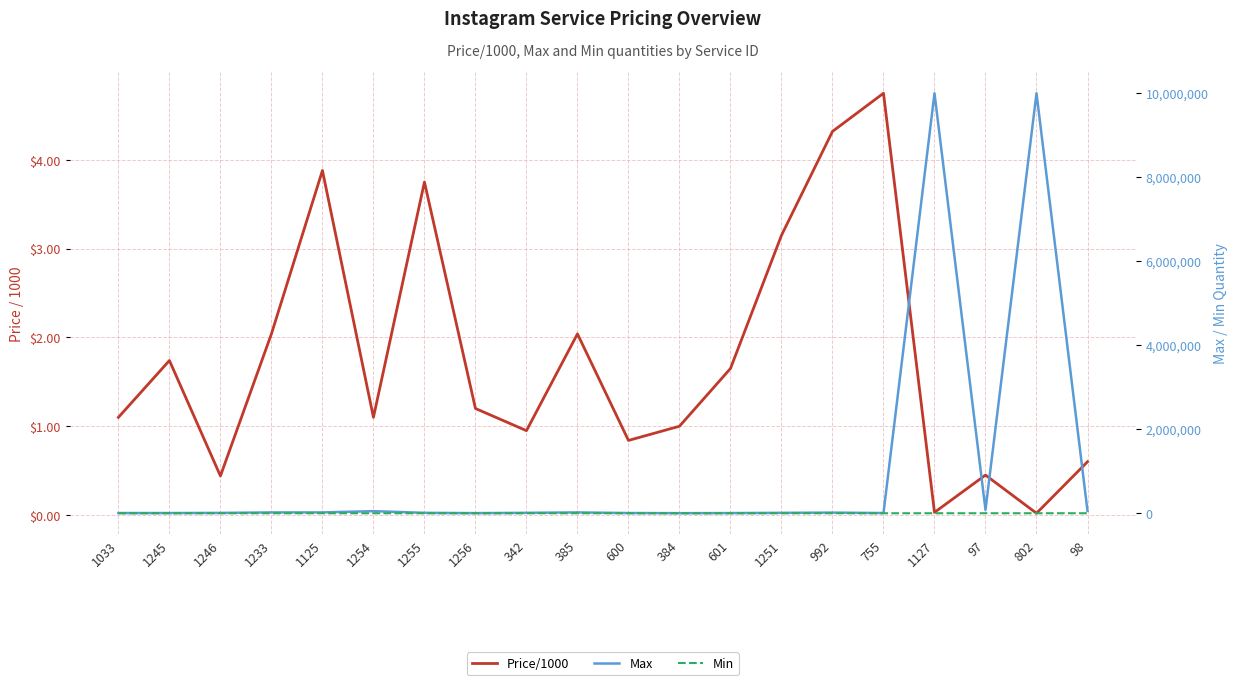

At which category does Min reach its first local peak?

1255